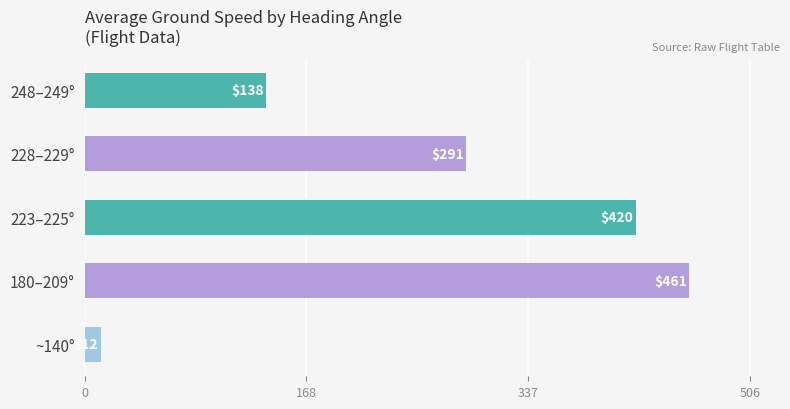

The value at 180–209° is 460.6. True or false?

True